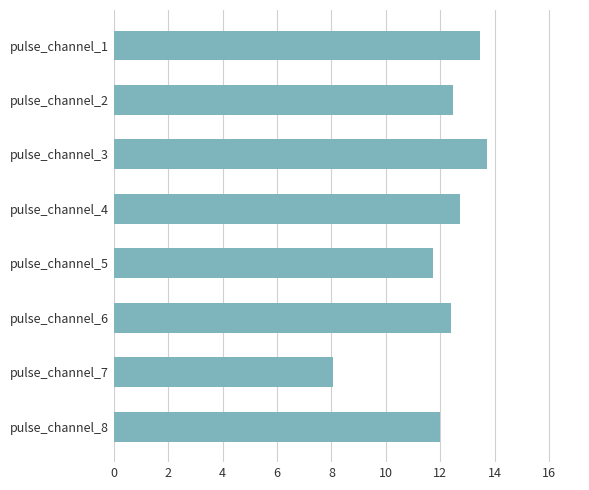

What is the average value?

12.1